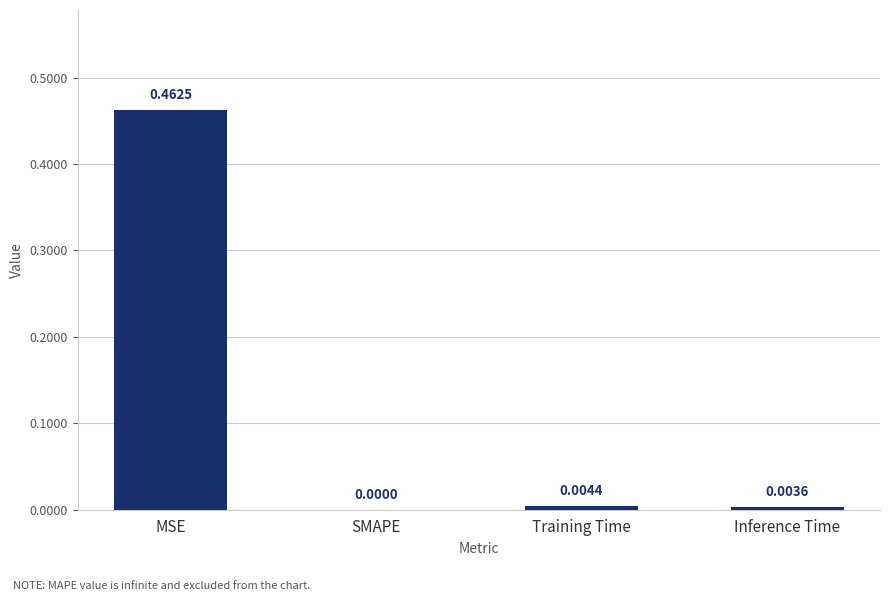

Are the bars grouped side by side (vs. stacked)?

No